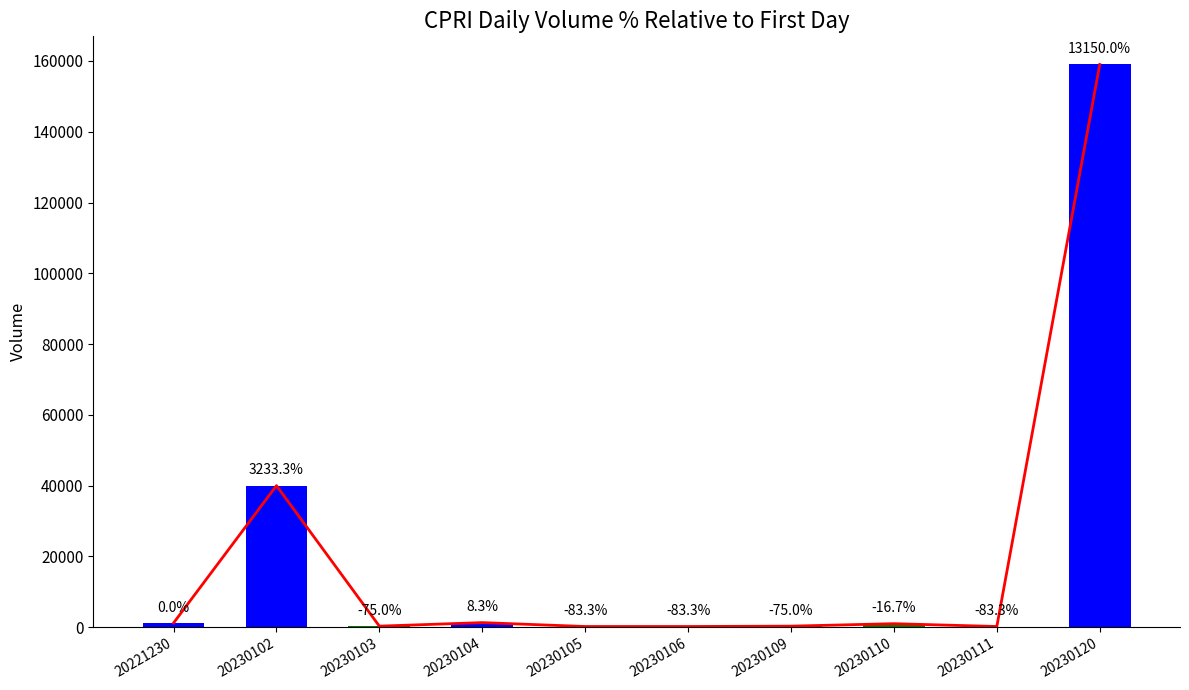

Which series has the largest total across all categories?

Trend